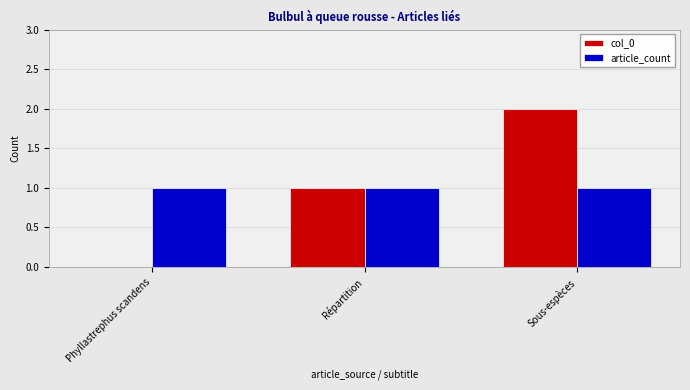

At which category is the sum across all series the highest?

Sous-espèces